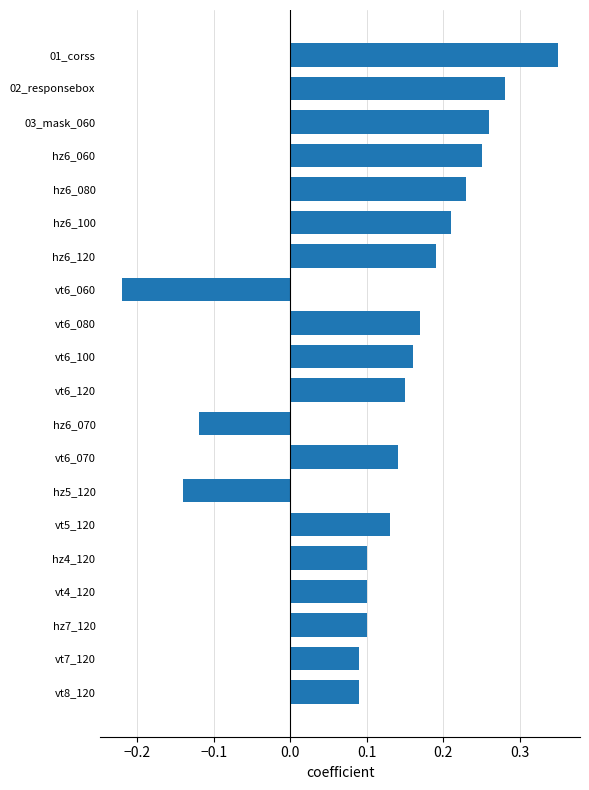

The value at vt6_080 is 0.1. True or false?

False